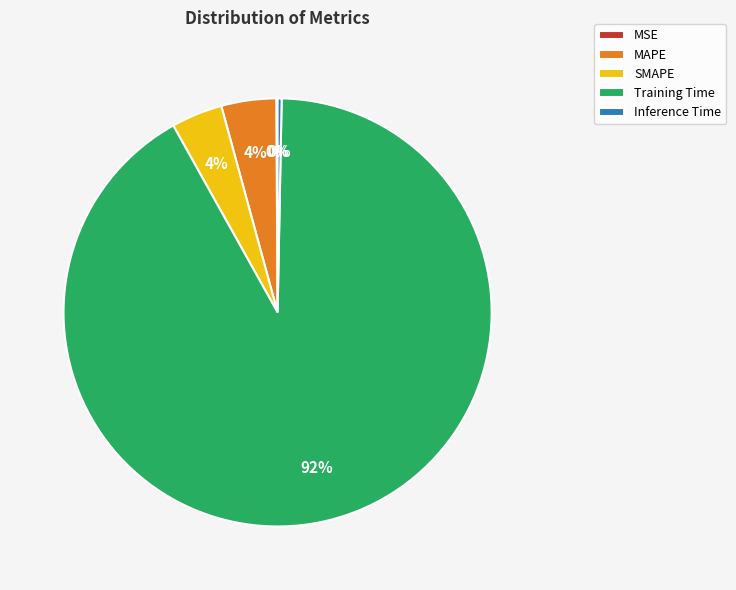

Between Inference Time and SMAPE, which is larger?

SMAPE